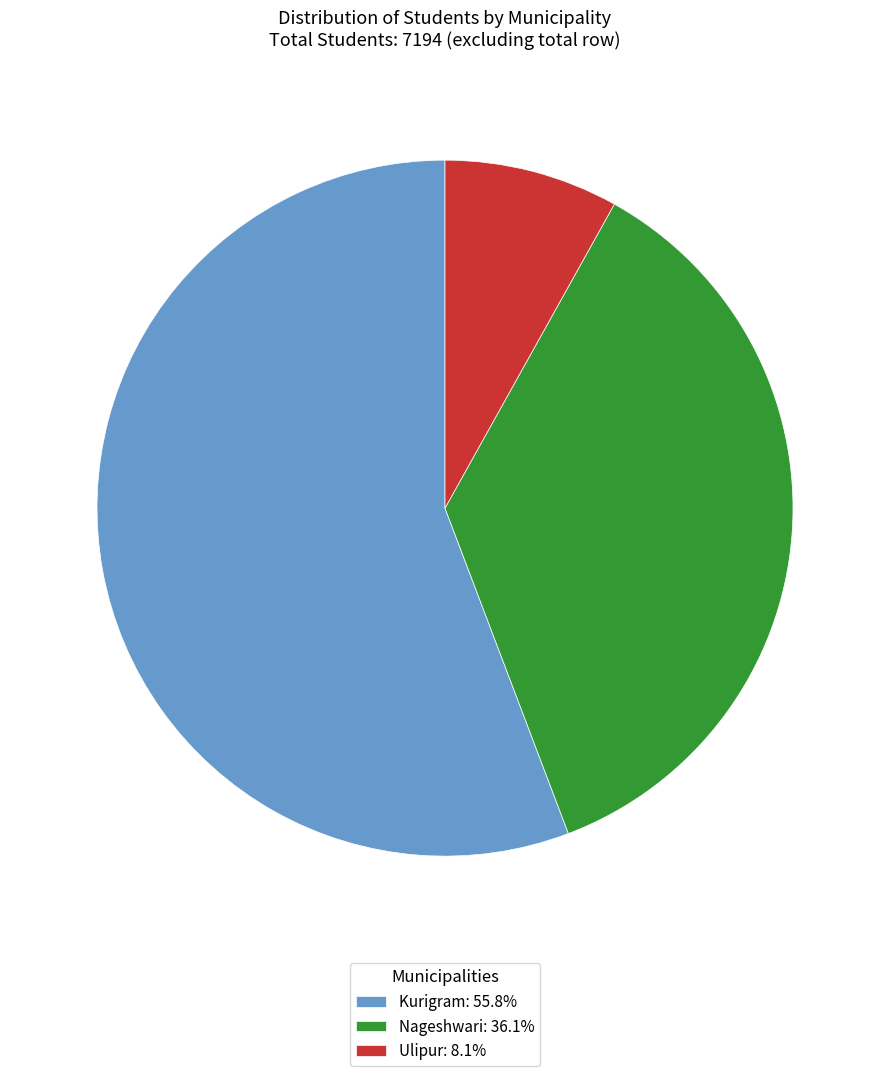

Does any single category account for the majority?

Yes